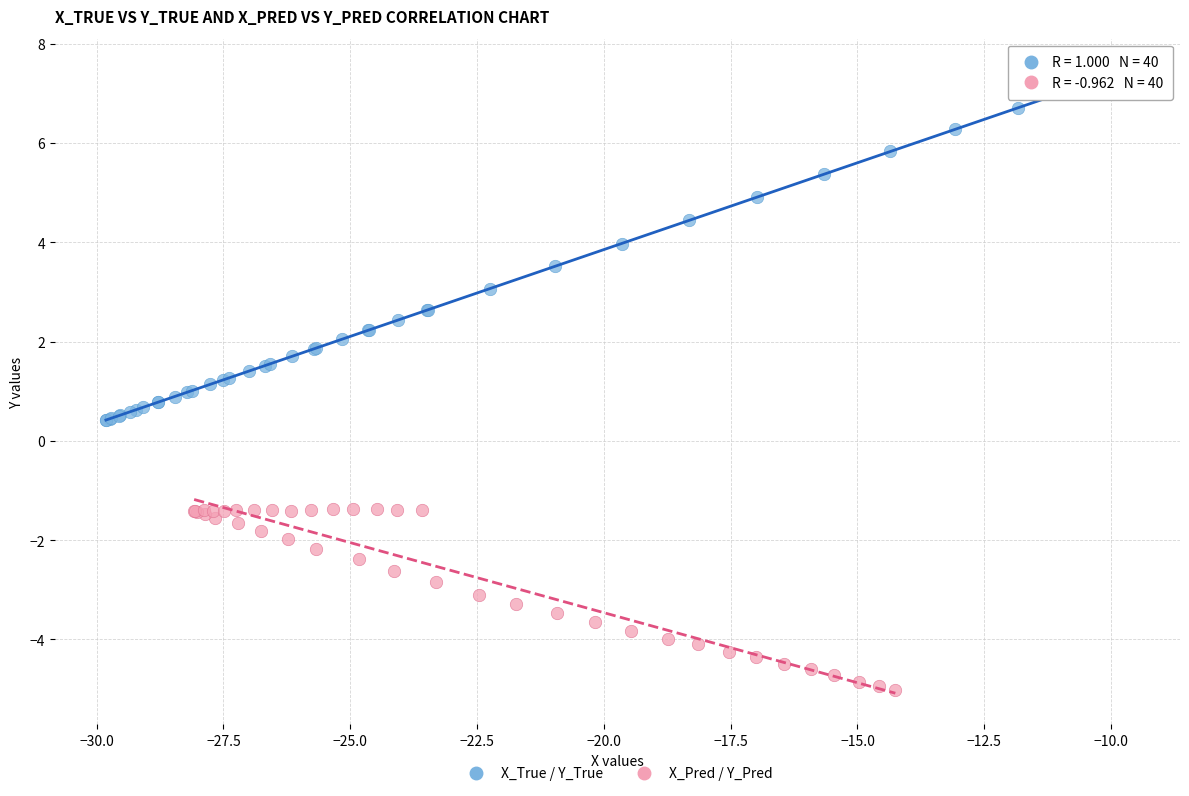

Which series contains the lowest Y value?

X_Pred / Y_Pred